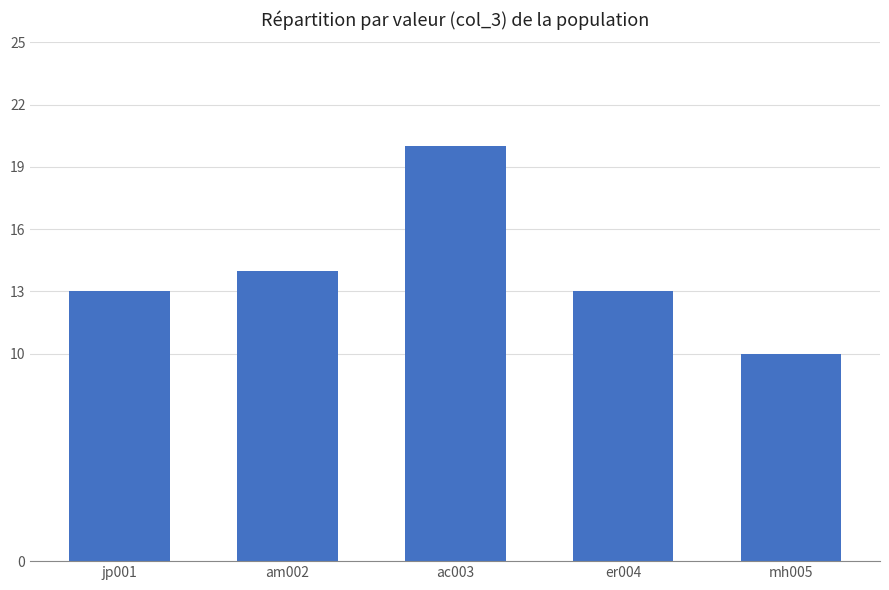

Is it true that the value at ac003 is 20?

True